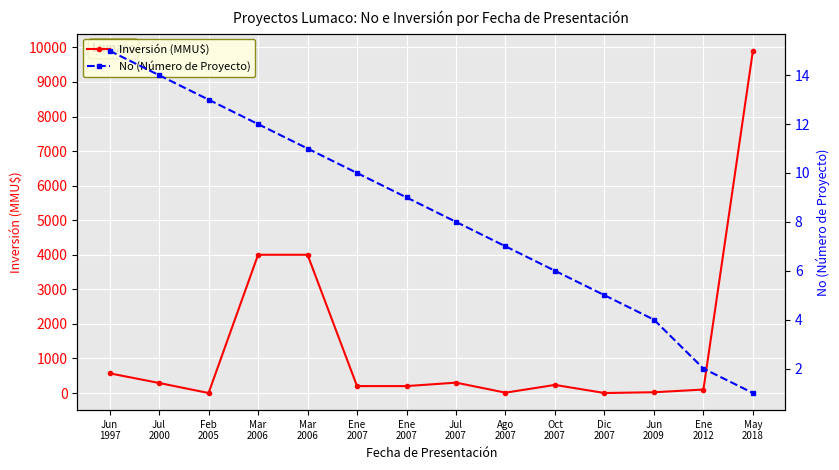

How many intersections are there between Inversión (MMU$) and No (Número de Proyecto)?

4